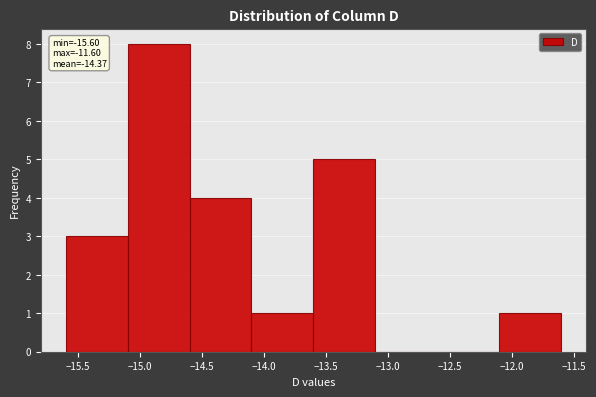

Over which range of the x-axis is the bar tallest?

-15.1 to -14.6